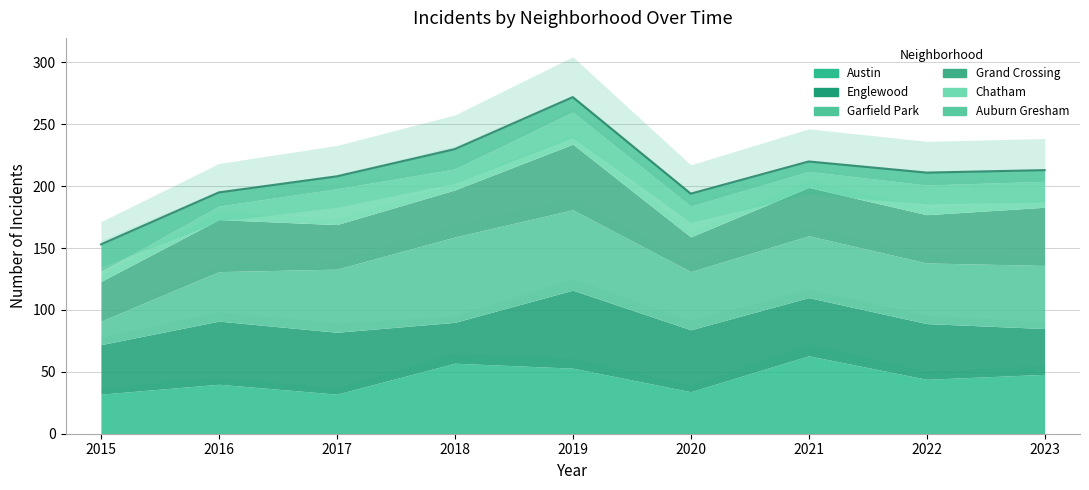

What is the smallest value displayed?

8